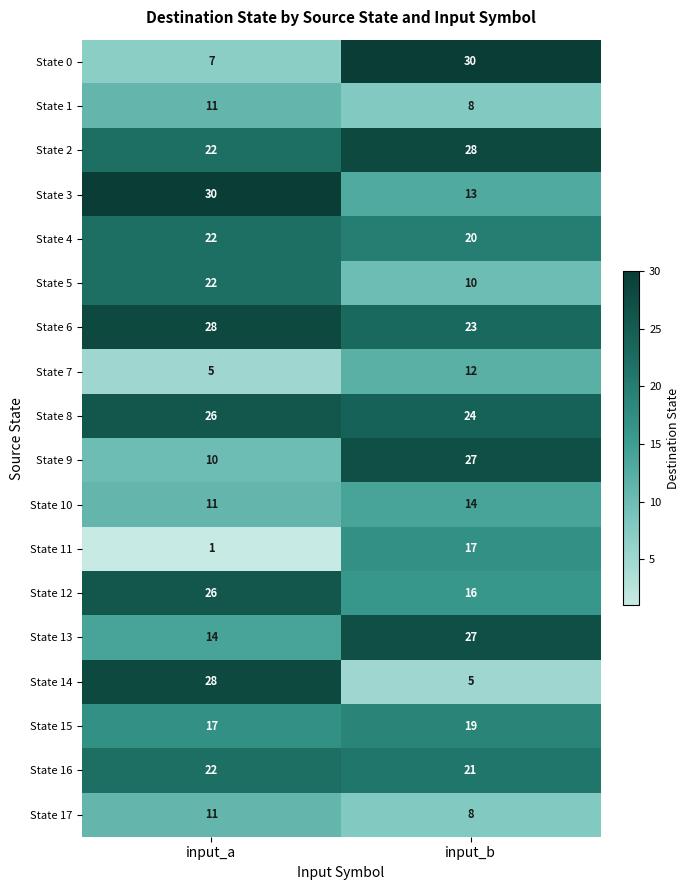

Rank the categories by State 6 value from lowest to highest.

input_b, input_a